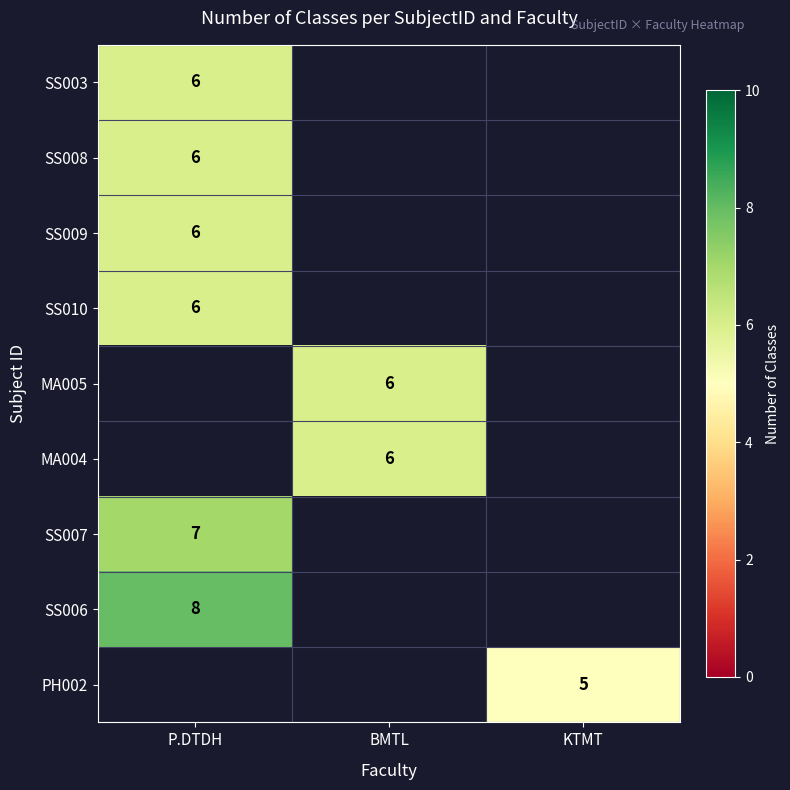

Which category has the highest value in the SS010 series?

P.DTDH